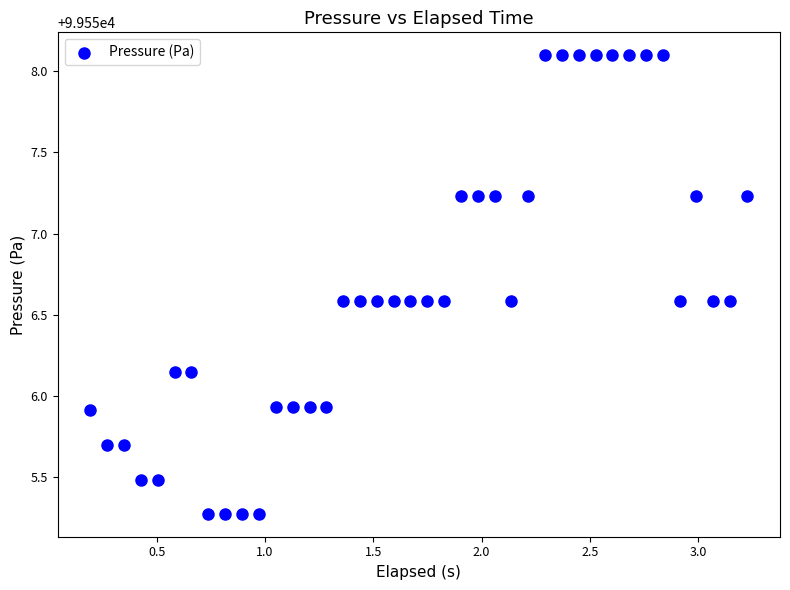

What is the range of Y values (max minus min)?

2.8